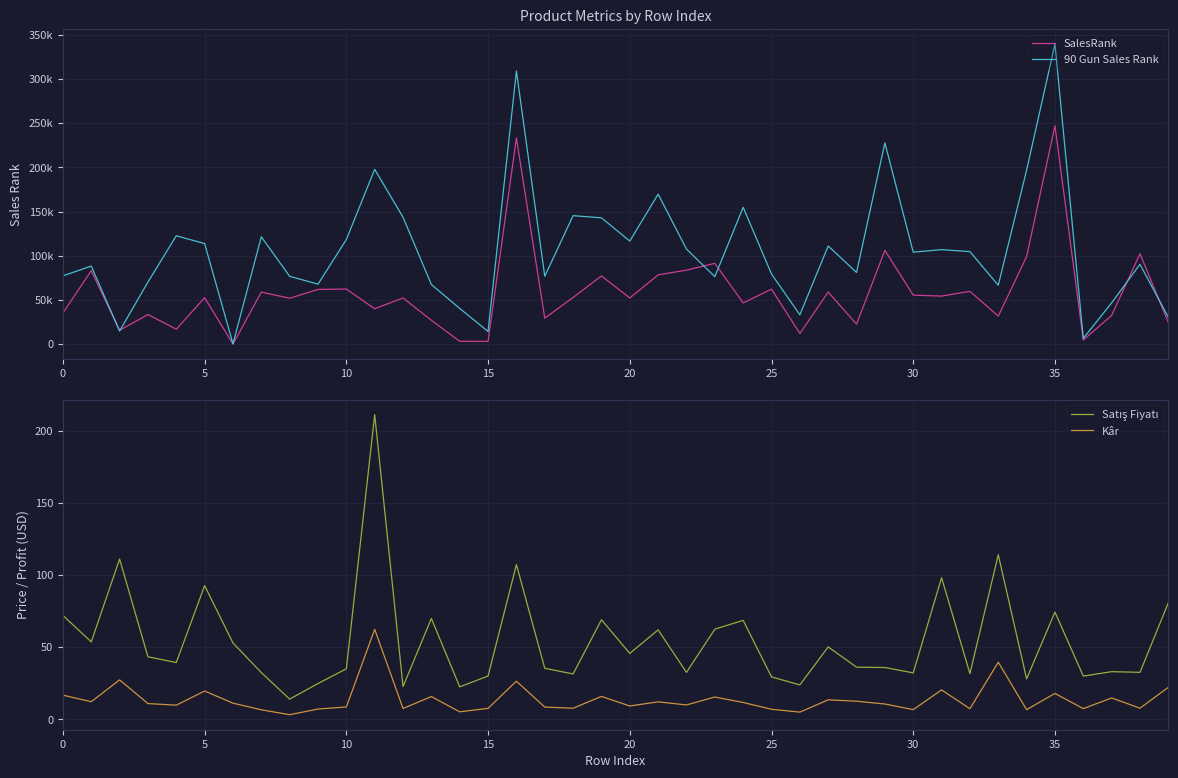

How many interior local peaks does the Satış Fiyatı series have?

13